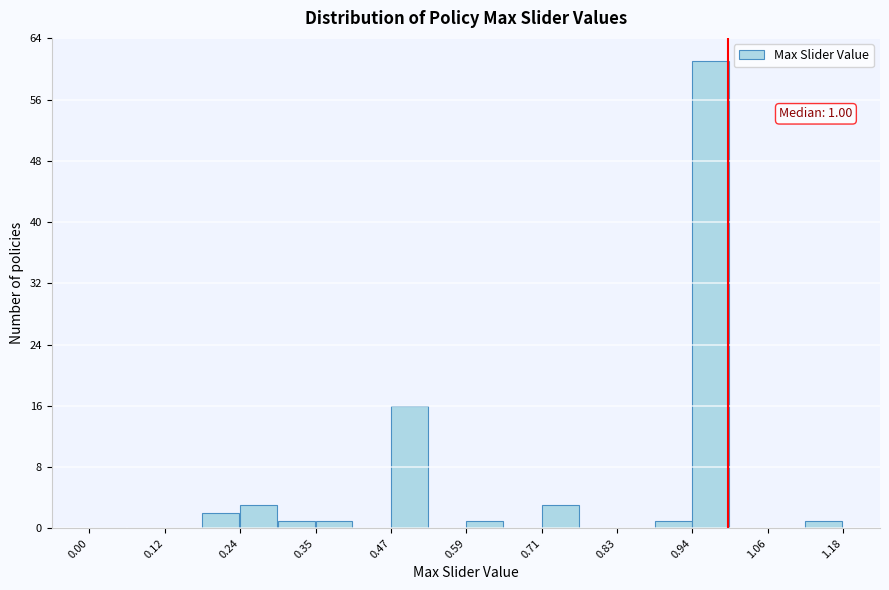

Around what value on the x-axis is the tallest bar? Give the approximate position of its centre, as read against the axis.

0.98